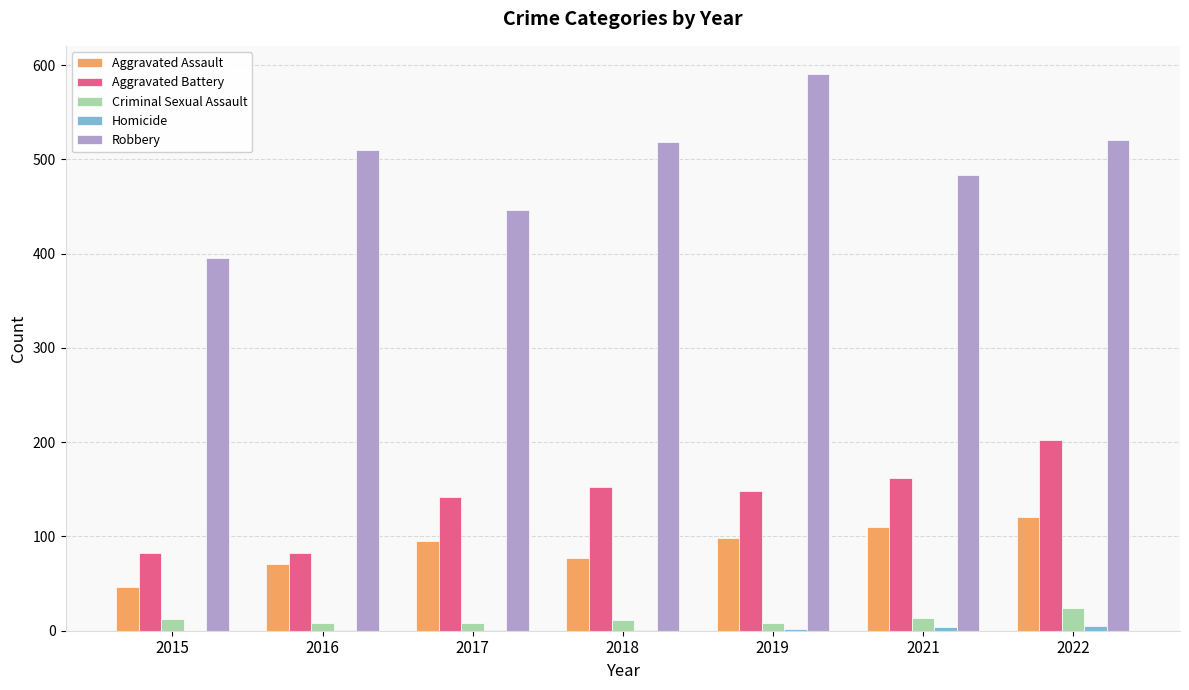

Which category has the highest value in the Robbery series?

2019